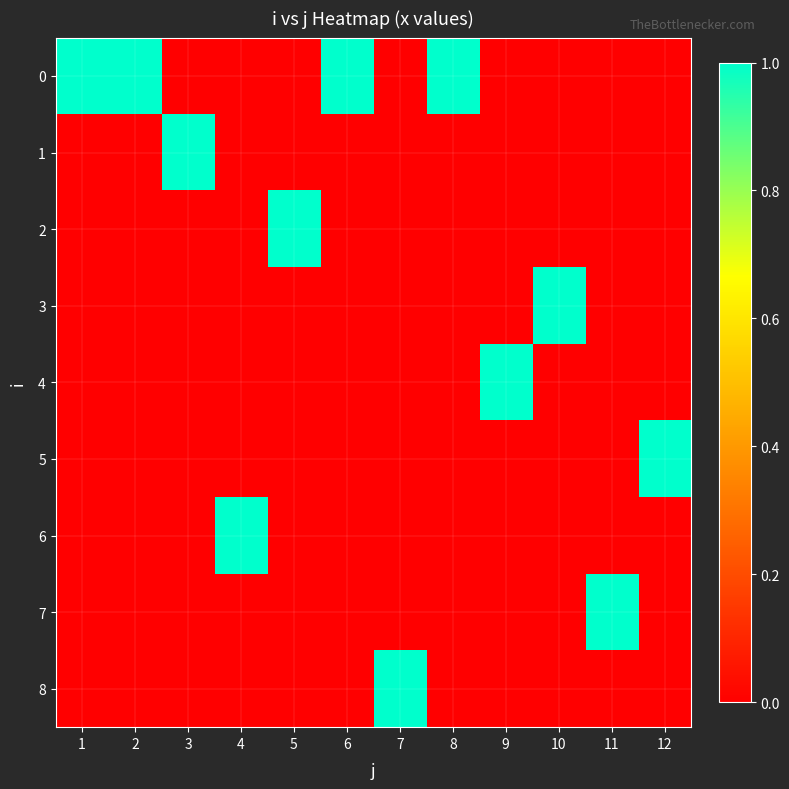

At 10, list the series in order from largest to smallest.

3, 0, 1, 2, 4, 5, 6, 7, 8